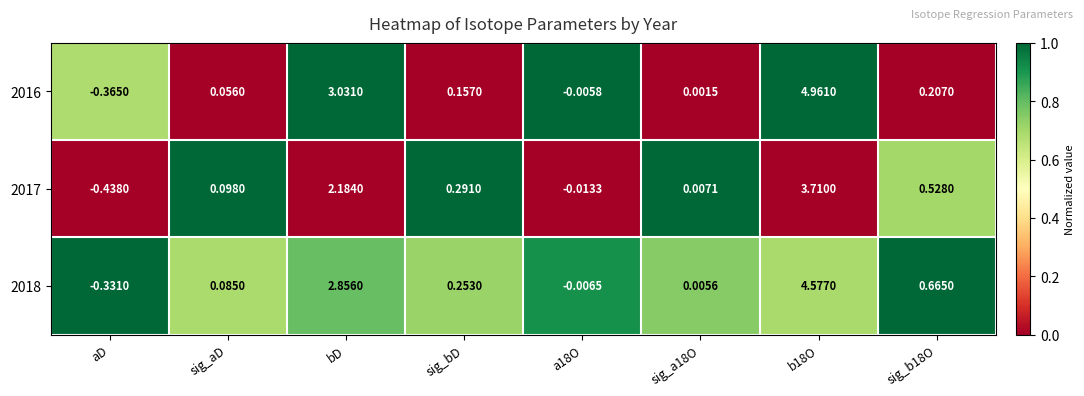

At which category does the chart reach its minimum across all series?

aD